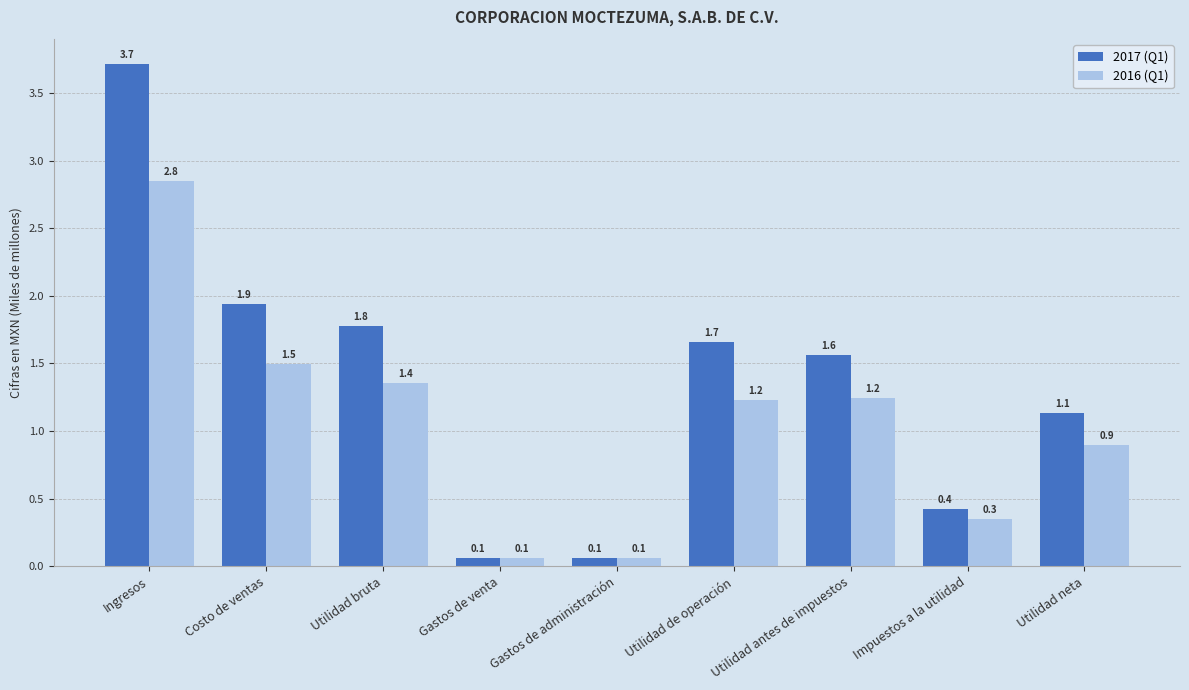

What is the value of the 2016 (Q1) bar at the 9th from the left?

0.9